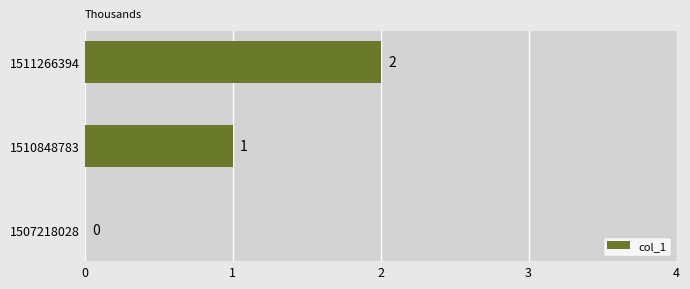

Where is the data nearest to the value 1?

1510848783